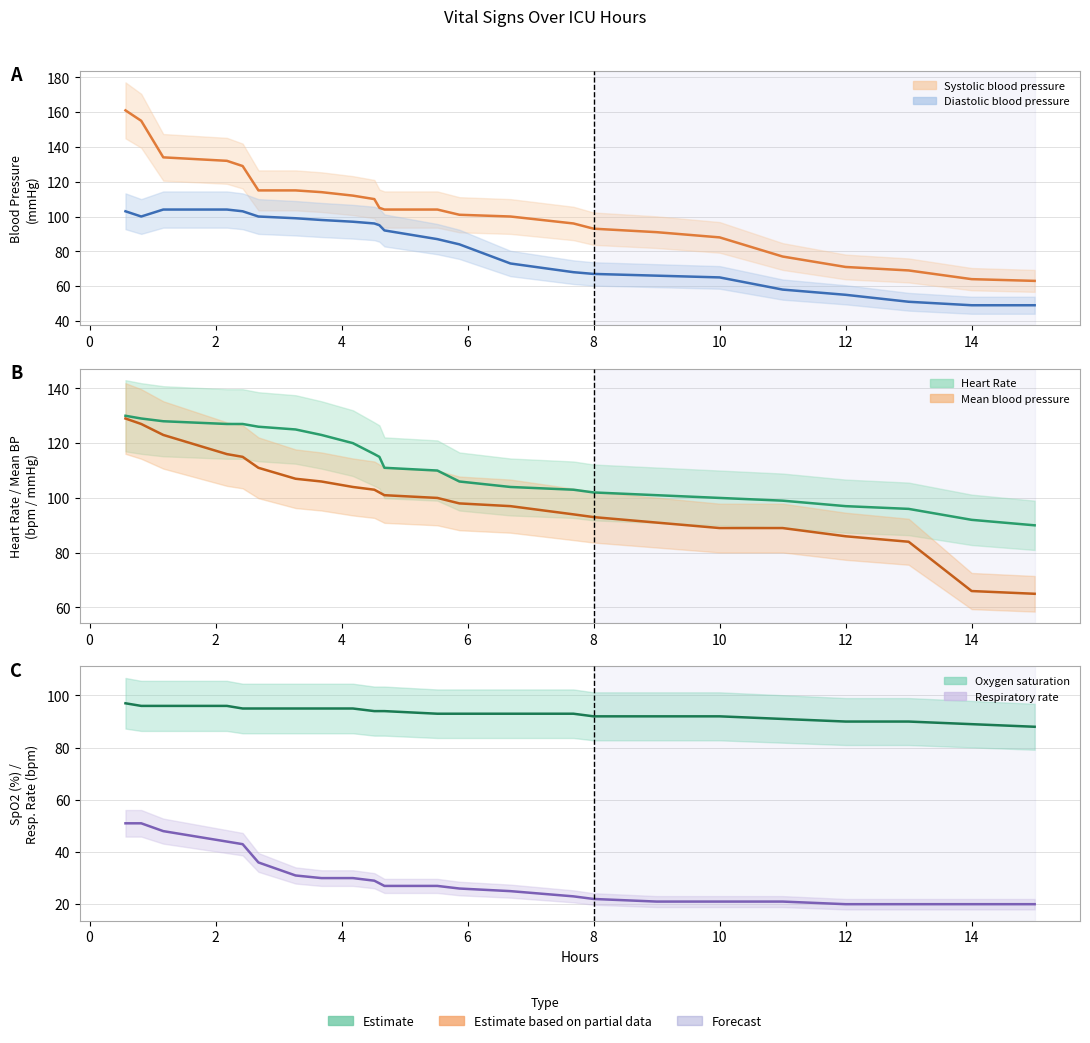

The value of Oxygen saturation at 0 is 96. True or false?

True